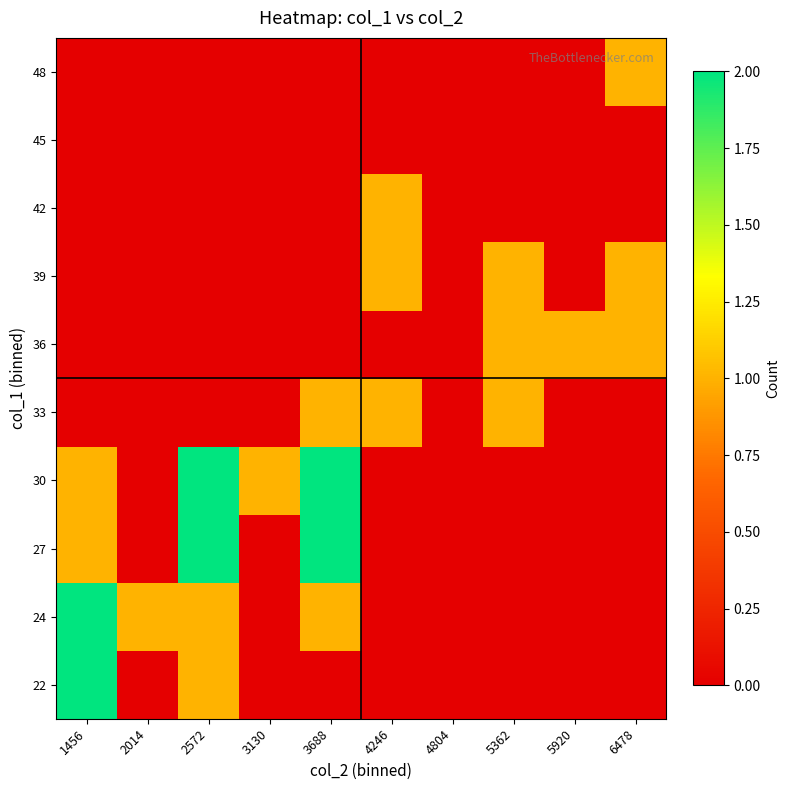

Rank the series by their maximum value, from highest to lowest.

22, 24, 27, 30, 33, 36, 39, 42, 48, 45